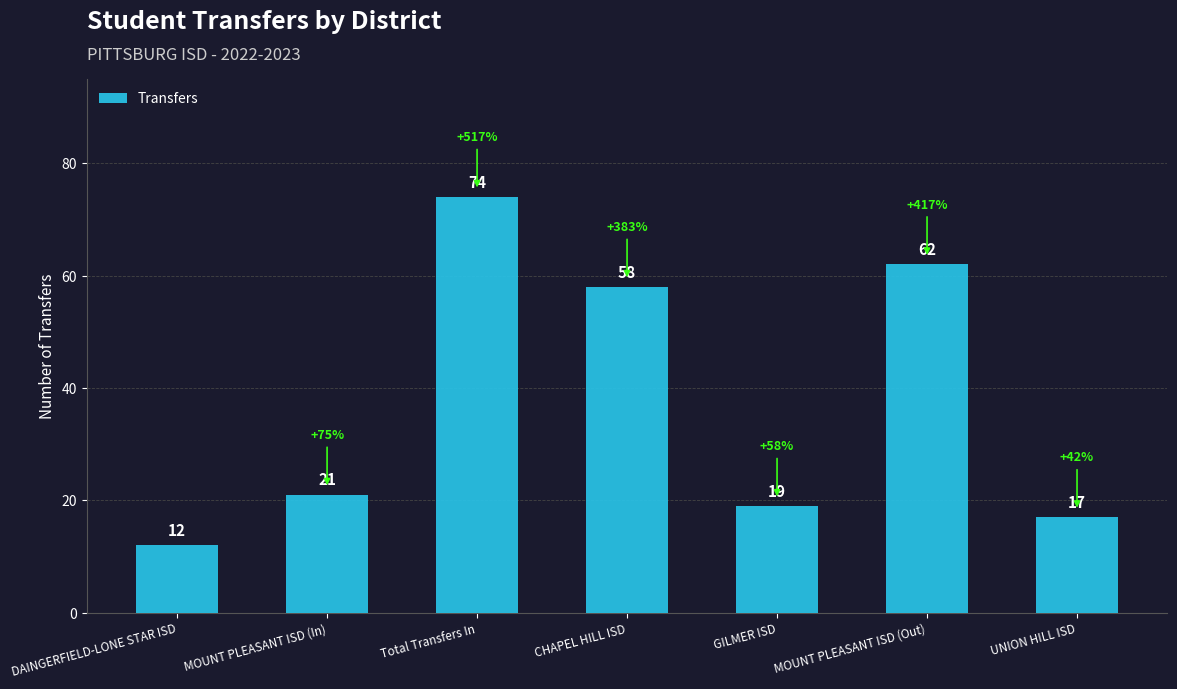

Does the chart contain any negative values?

No